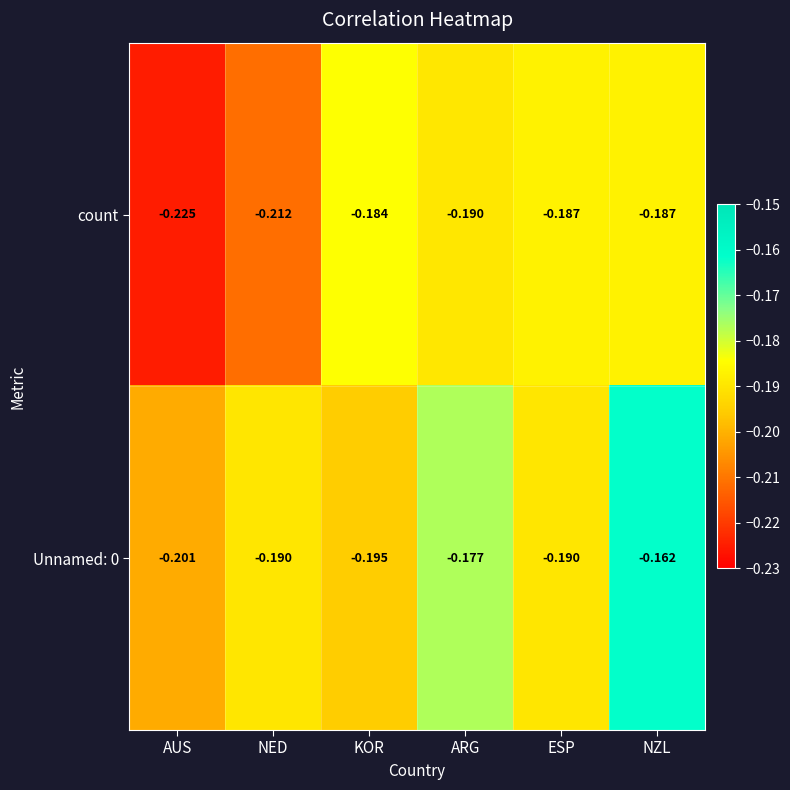

List the series in order of their overall mean, highest first.

Unnamed: 0, count